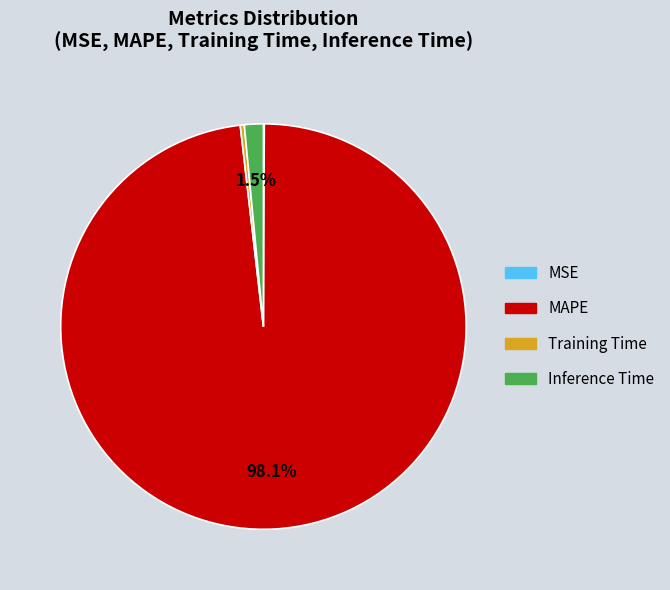

What is the majority slice?

MAPE